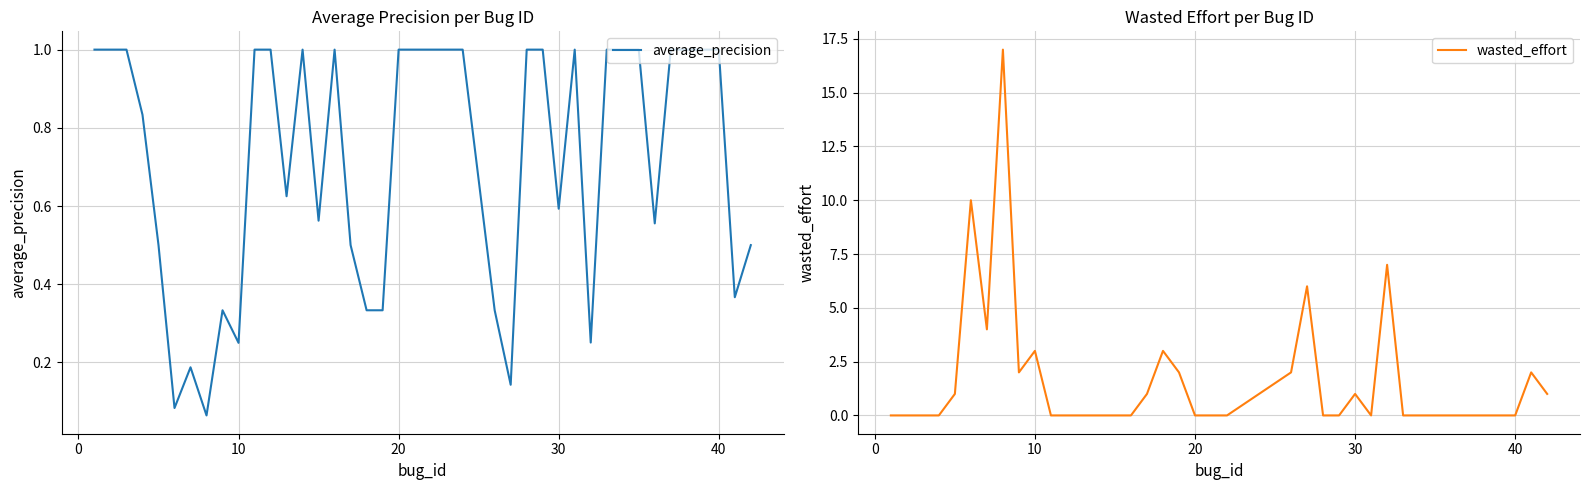

What is the maximum value for average_precision?

1.0